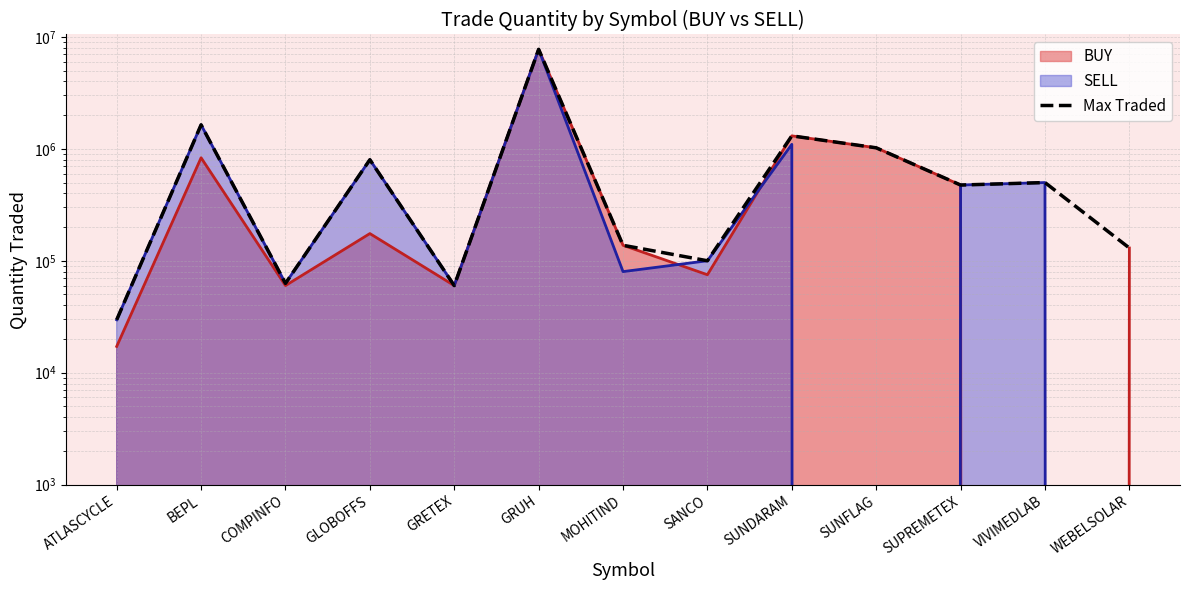

Which label corresponds to the largest value in the chart?

GRUH